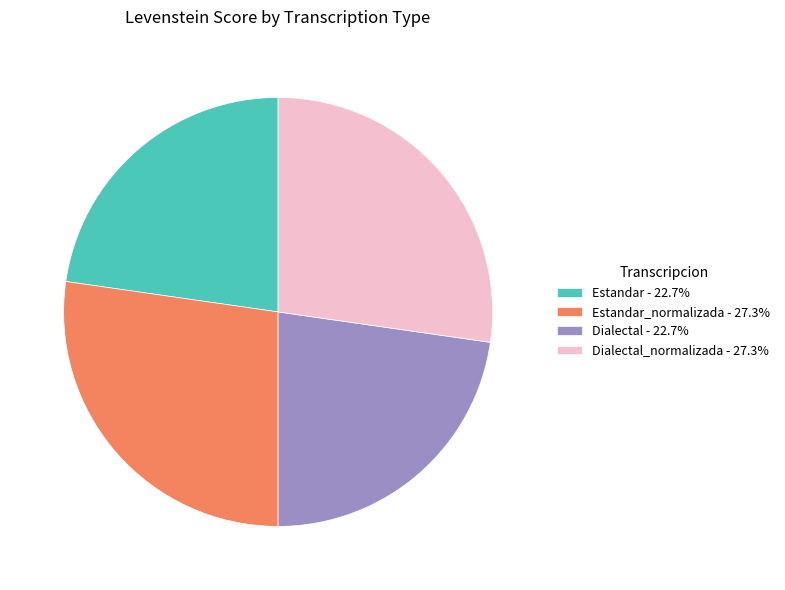

Does Estandar_normalizada - 27.3% represent more than half of the total?

No